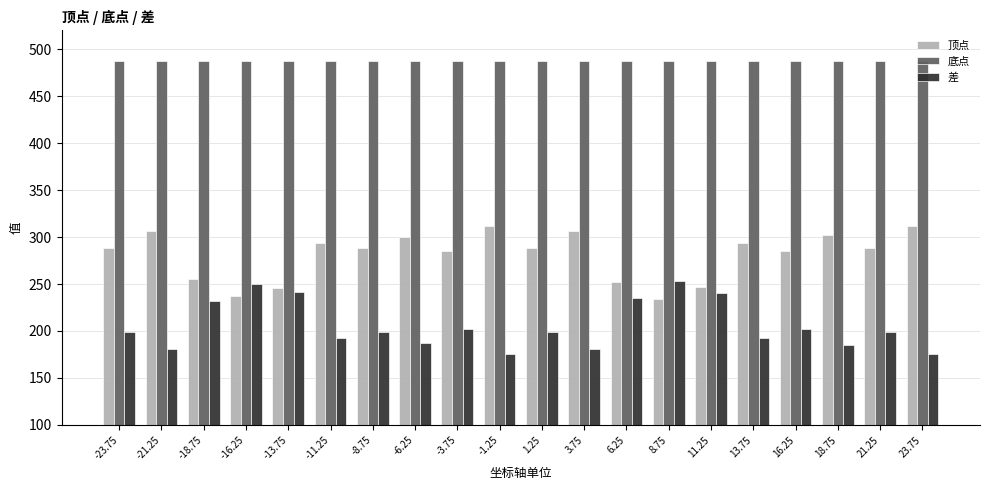

What is the total value across all series at -1.25?

974